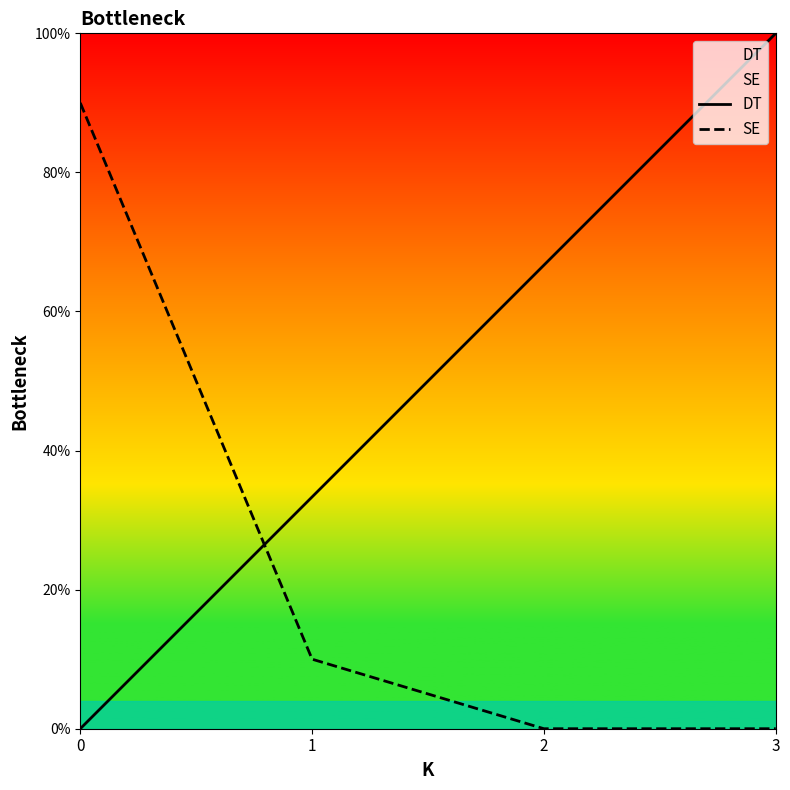

Reading left to right, extract all data points from this chart.

DT: 0.0	0.3	0.7	1.0
SE: 0.9	0.1	0.0	0.0